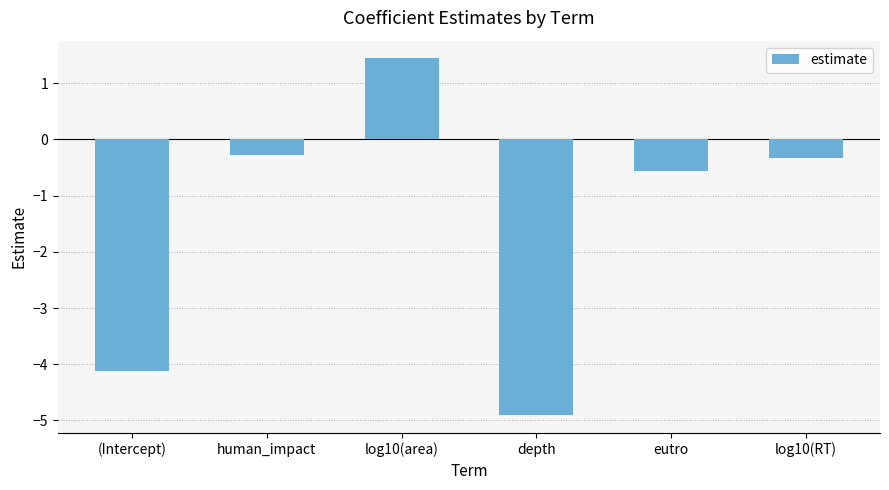

What is the average value?

-1.5